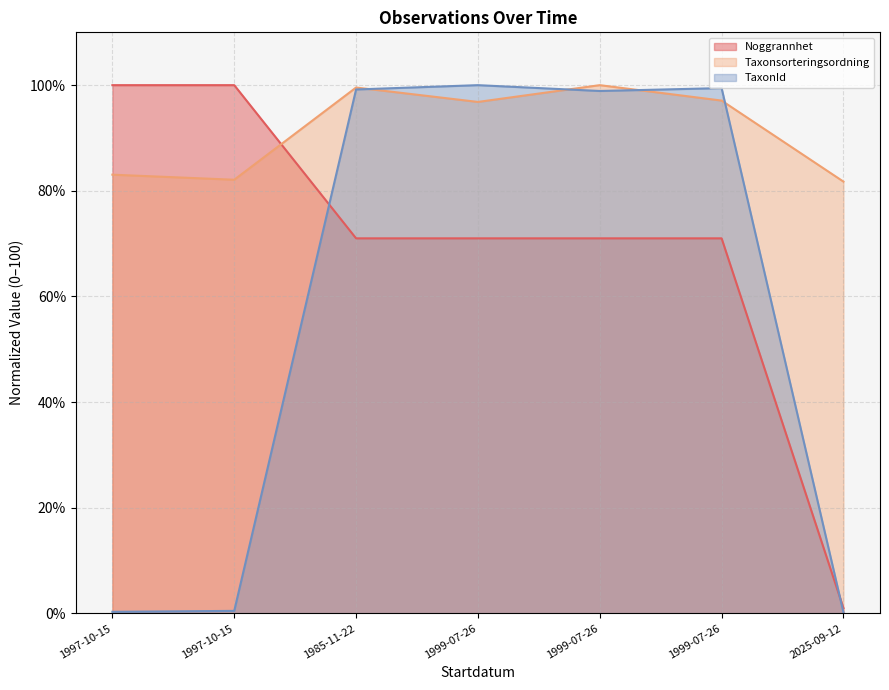

Which series has the widest spread of values?

TaxonId